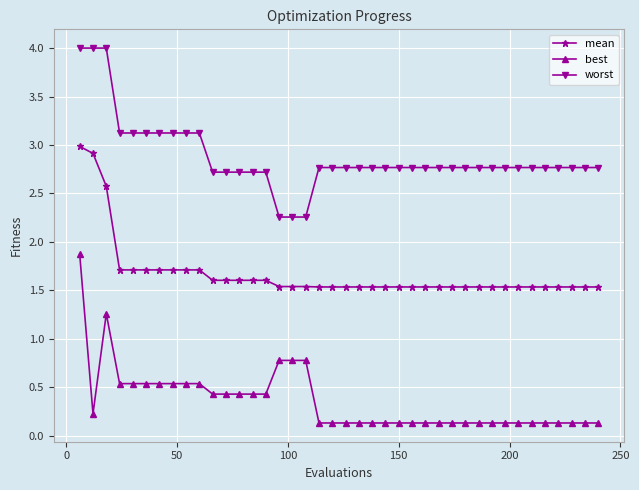

What is the minimum value for mean?

1.5